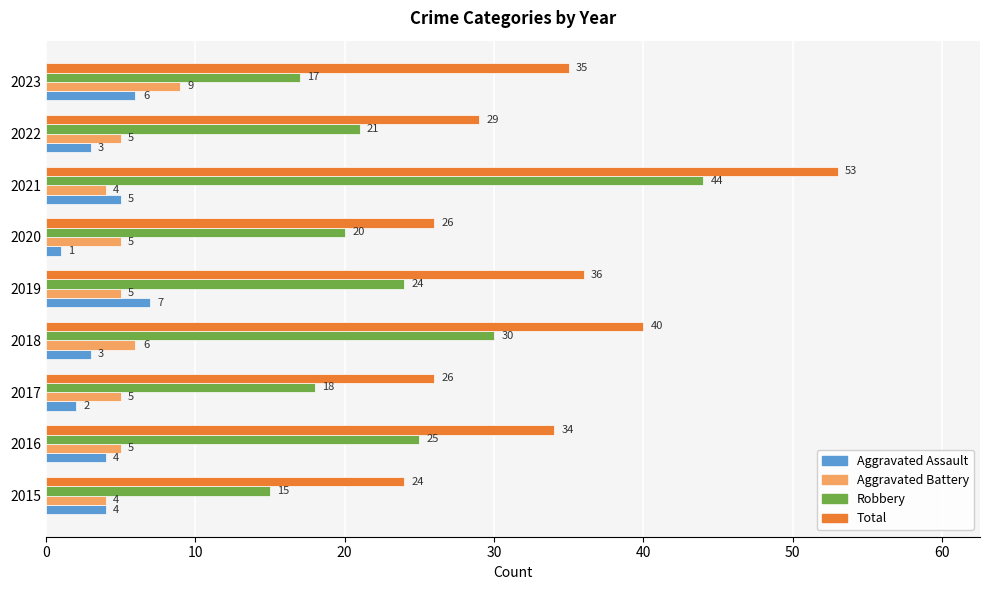

What is the sum of the Aggravated Assault values at 2020 and 2022?

4